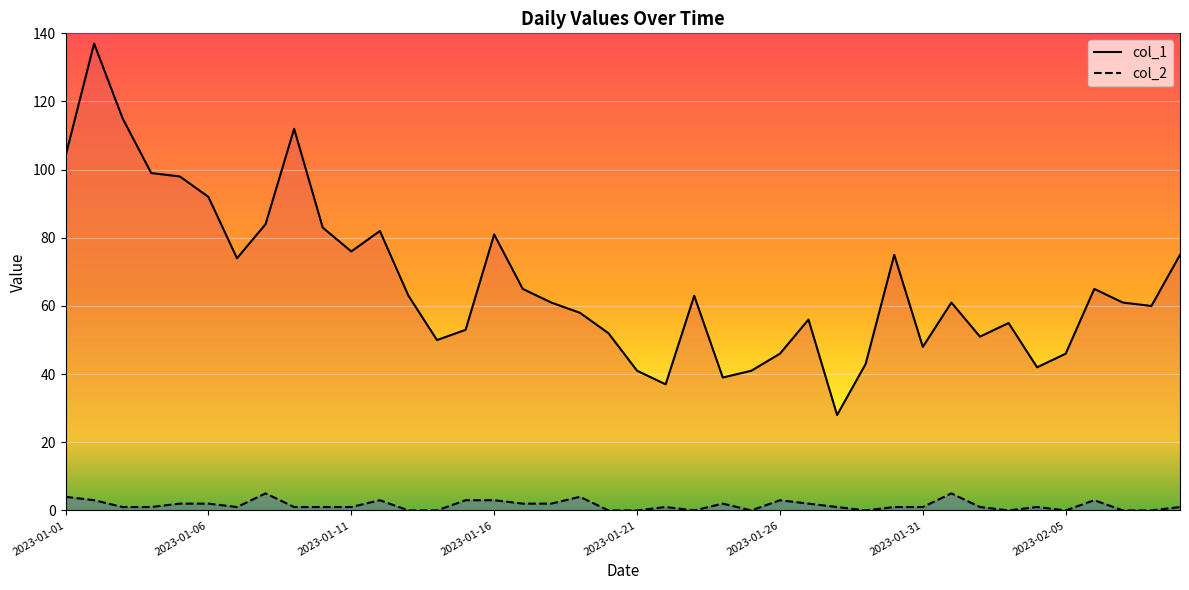

What is the maximum value shown in the chart?

137